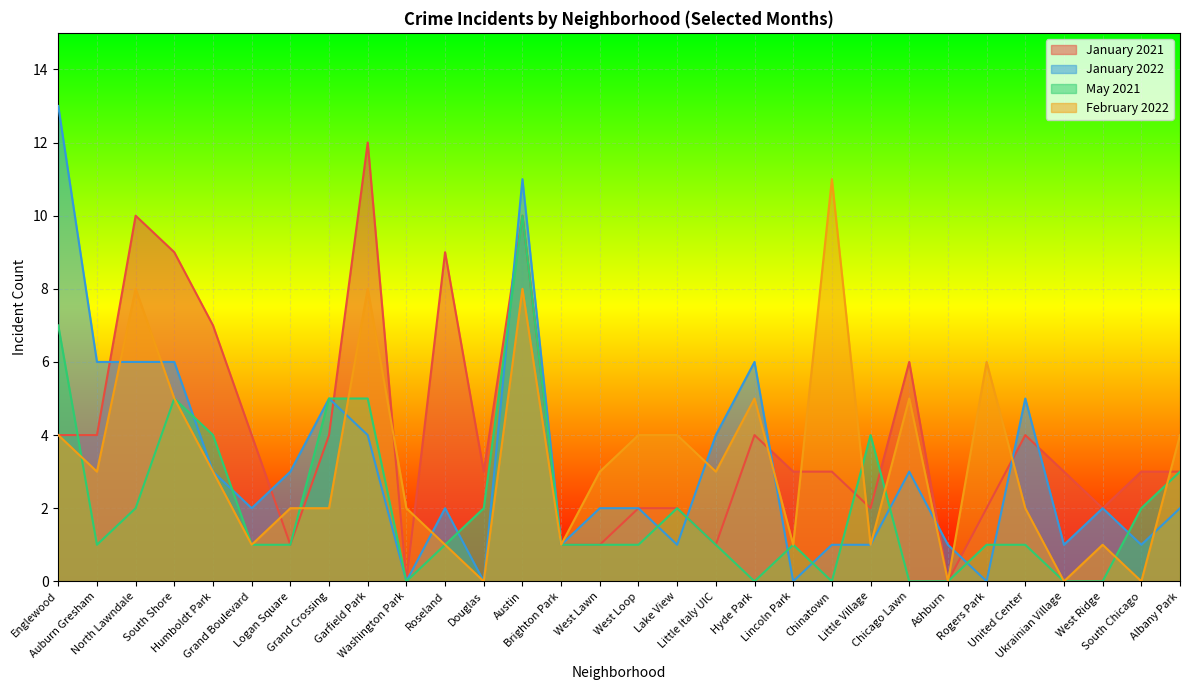

What position from the left is Ashburn?

24